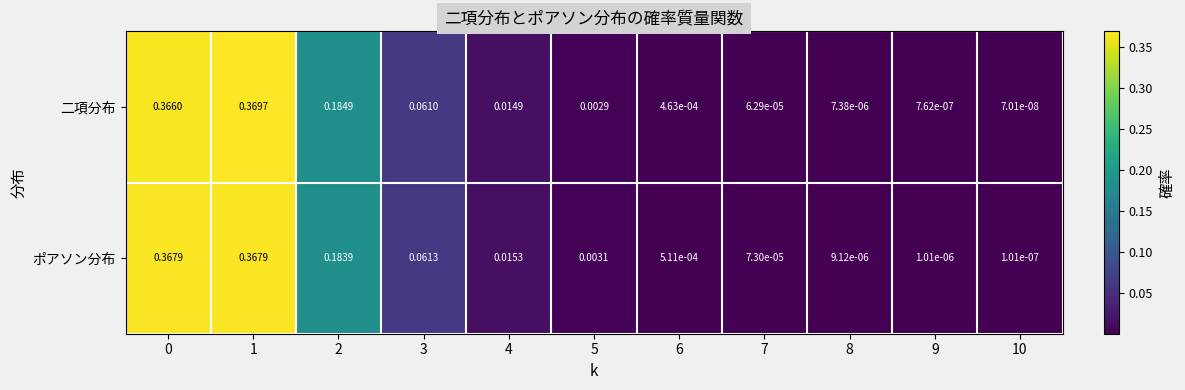

List the series in order of their peak value, highest first.

二項分布, ポアソン分布